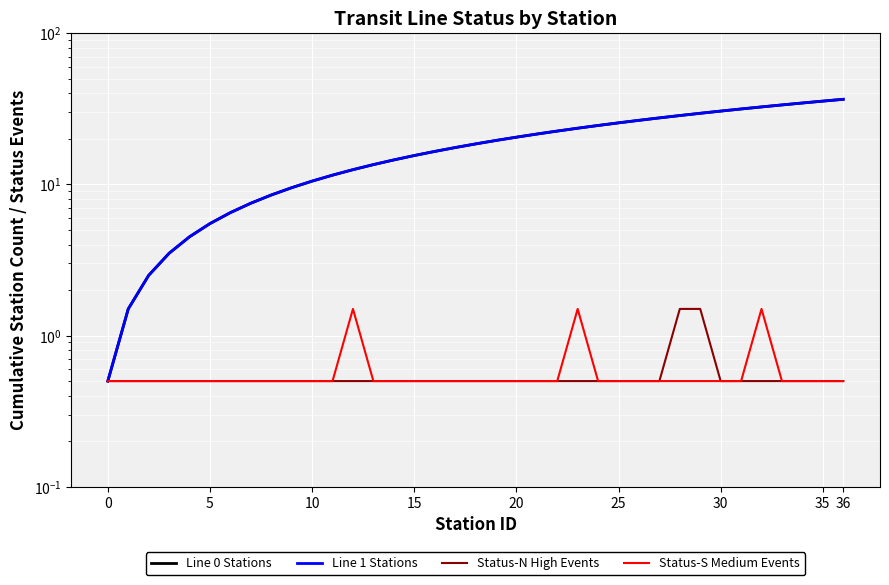

What is the label of the 30th point from the left?

29